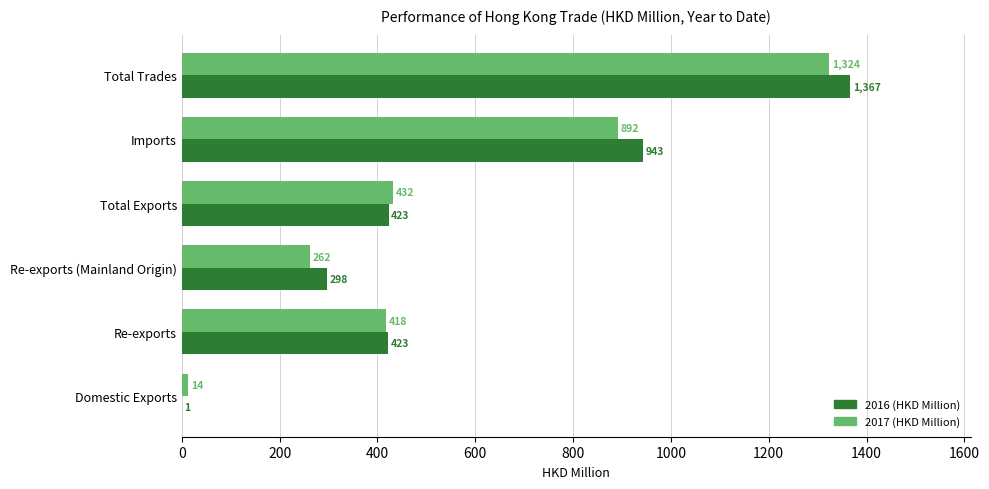

Which series has the largest total across all categories?

2016 (HKD Million)